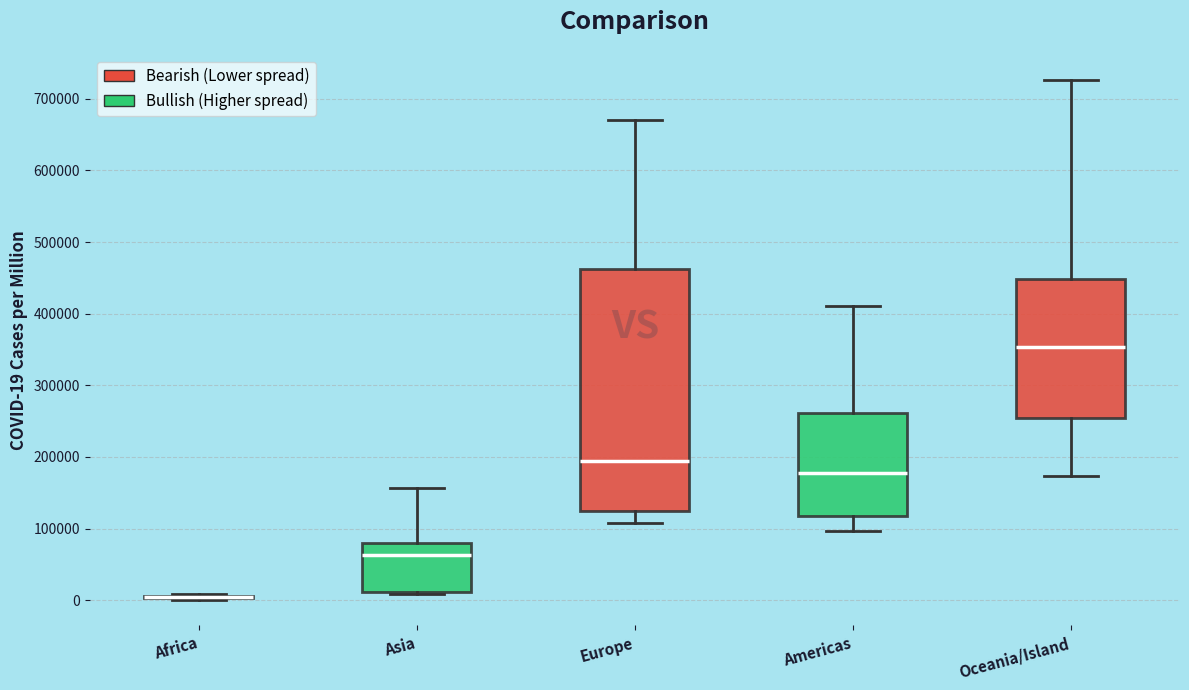

Comparing the boxes themselves (not the whiskers), which one is the tallest?

Europe